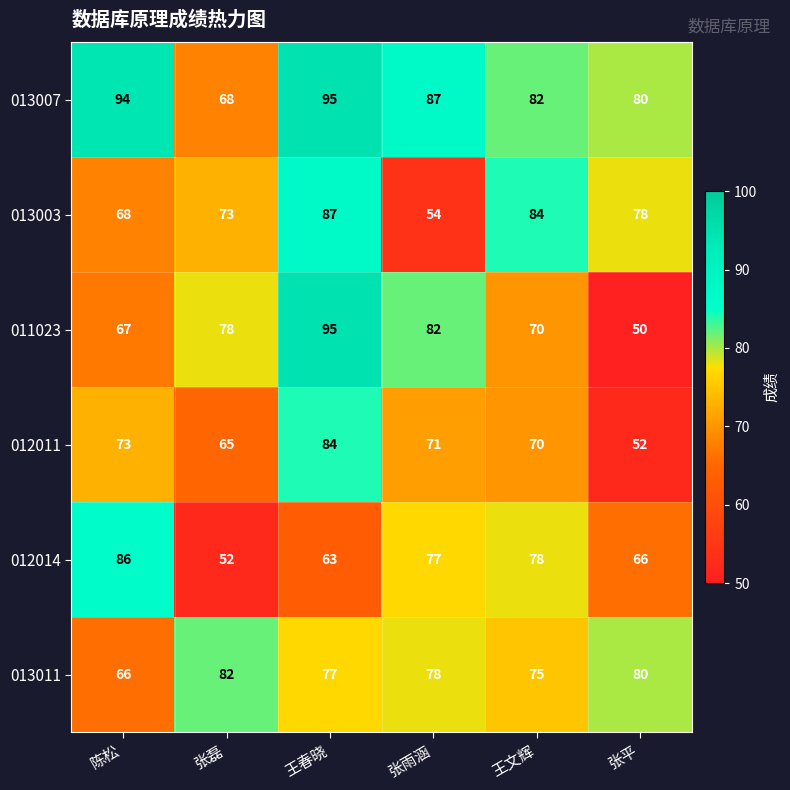

What is the difference between the highest and lowest values at 王文辉?

14